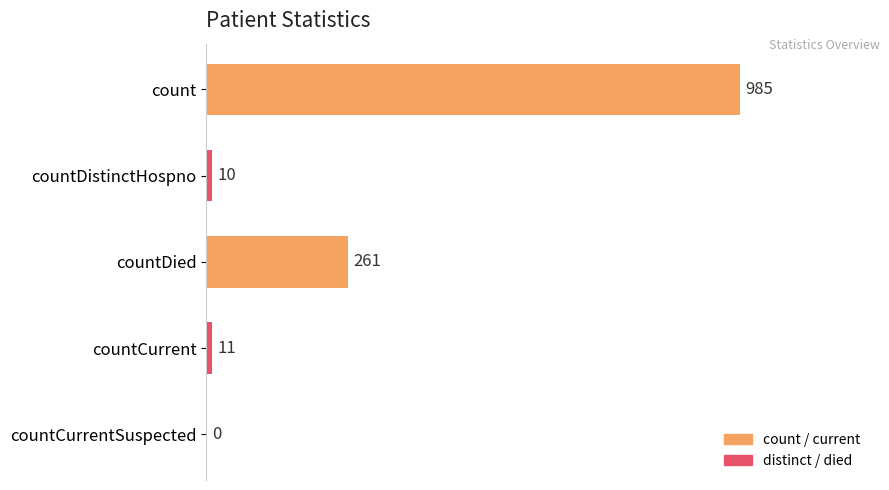

How many positive values are there?

4